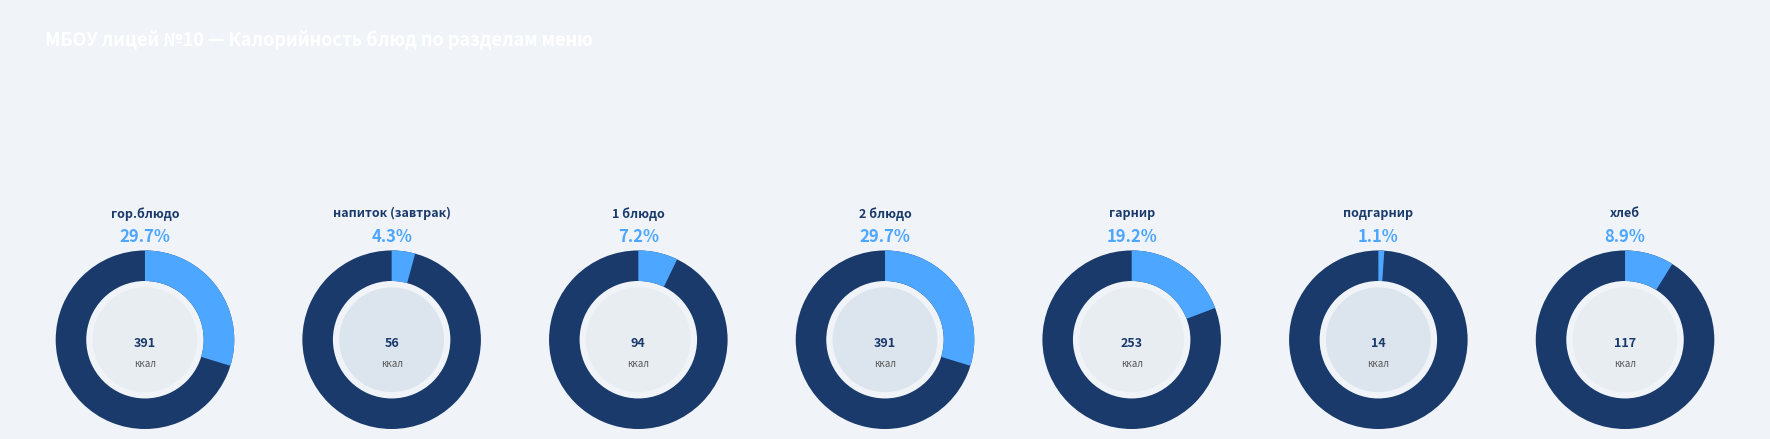

What percentage is NOT represented by 2 блюдо?

70.3%